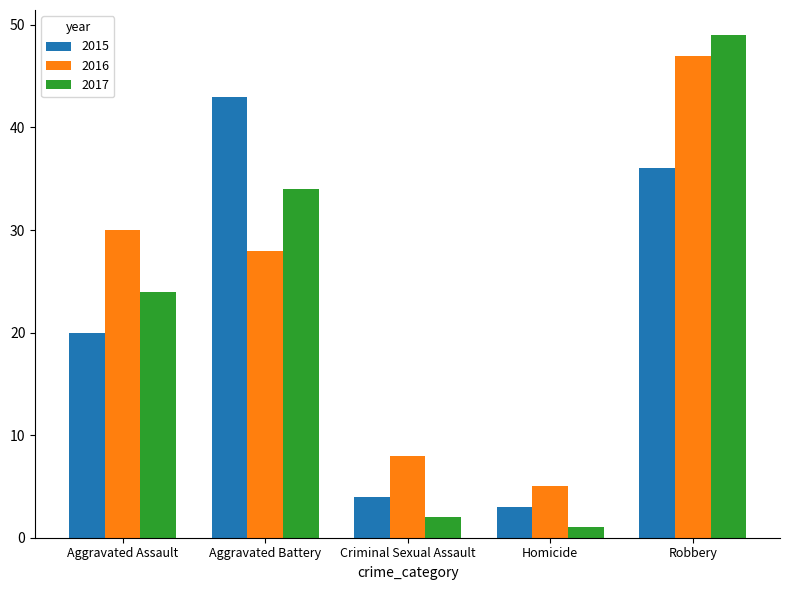

Reading left to right, extract all data points from this chart.

2015: Aggravated Assault=20	Aggravated Battery=43	Criminal Sexual Assault=4	Homicide=3	Robbery=36
2016: Aggravated Assault=30	Aggravated Battery=28	Criminal Sexual Assault=8	Homicide=5	Robbery=47
2017: Aggravated Assault=24	Aggravated Battery=34	Criminal Sexual Assault=2	Homicide=1	Robbery=49